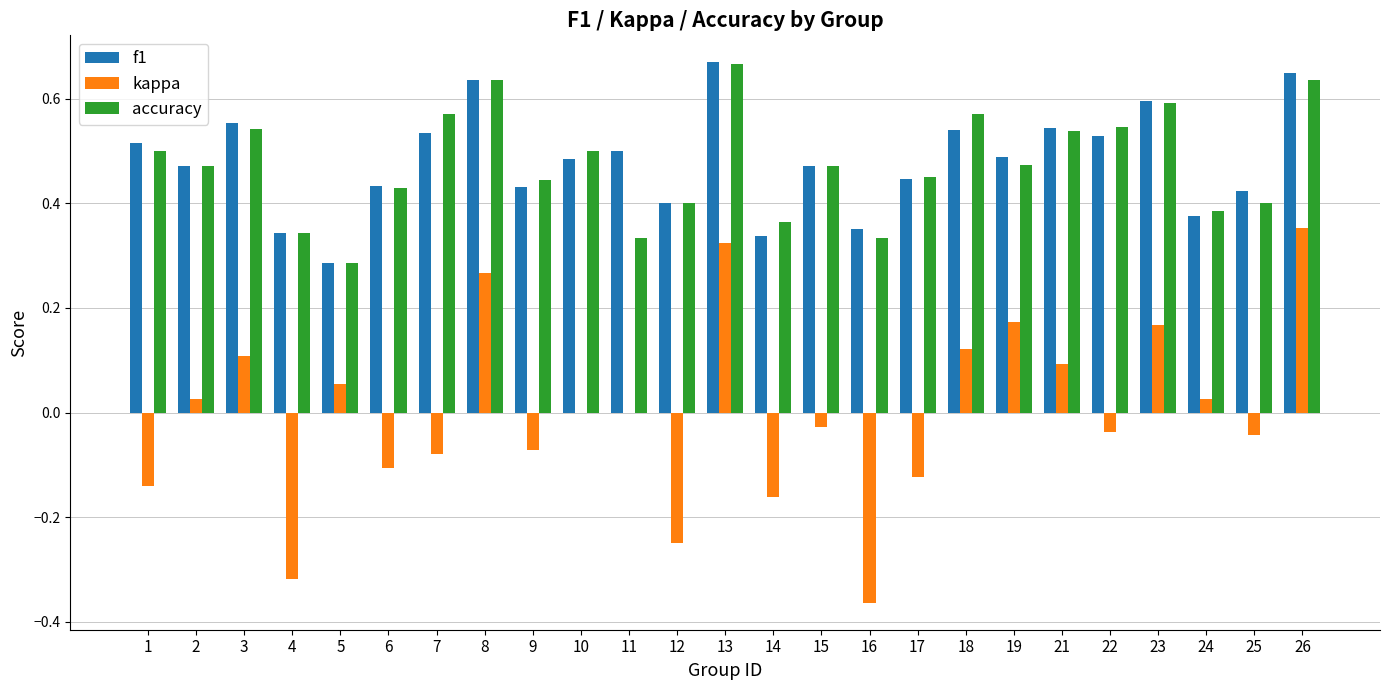

Is it true that f1 equals 0.7 at 12?

False